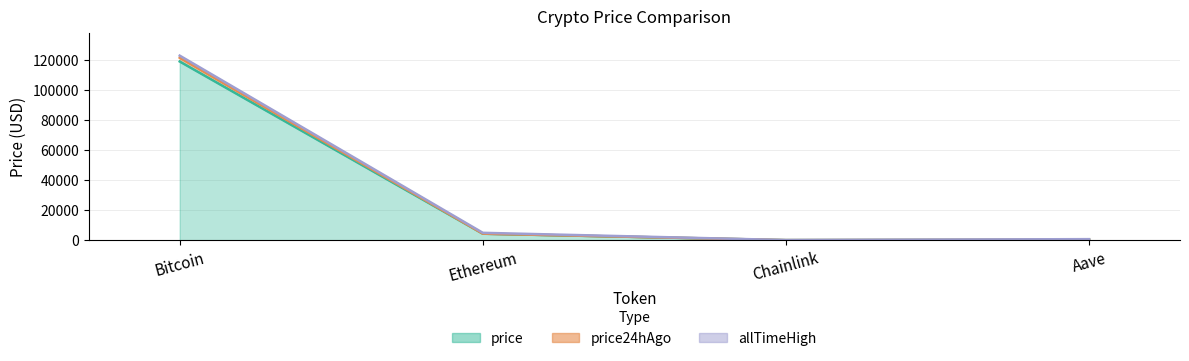

Reading right to left, what are all the values shown in this chart?

price: 298.6	21.4	4275.6	118941.0
price24hAgo: 309.4	22.1	4304.4	121436.0
allTimeHigh: 661.7	52.7	4878.3	122838.0